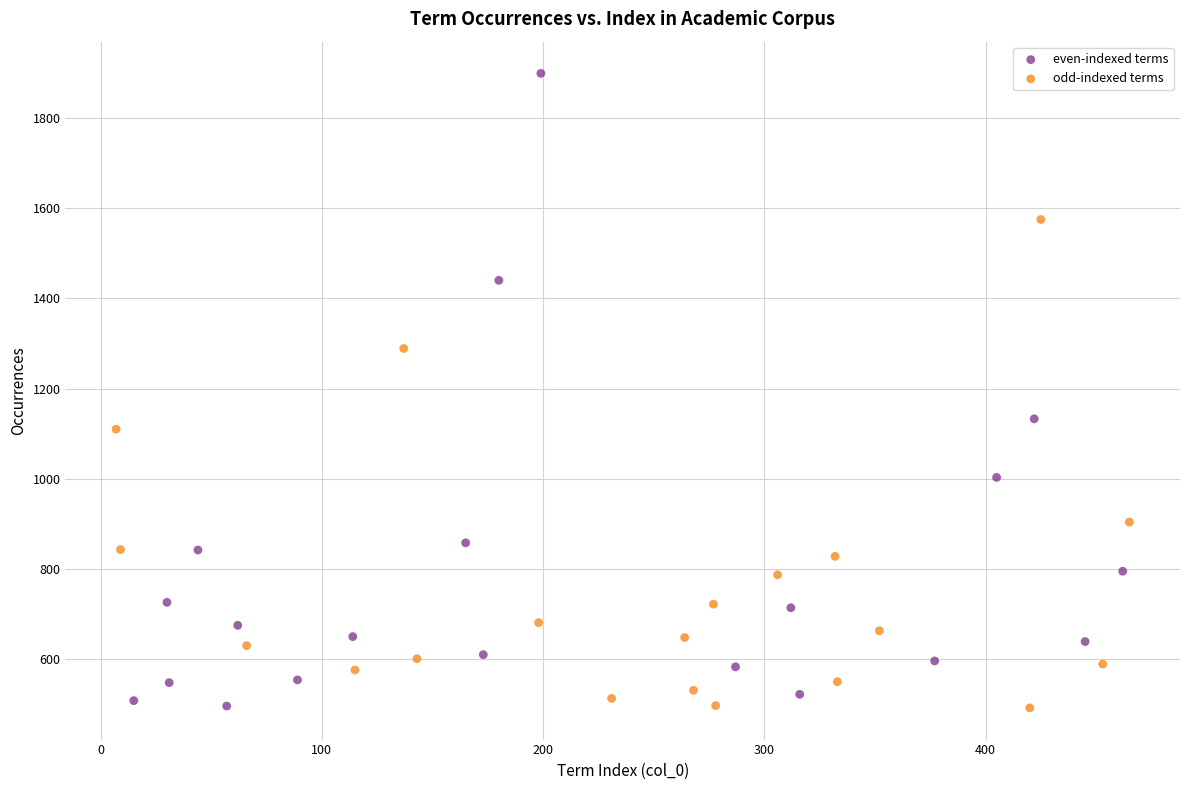

Which series has the widest spread of Y values?

even-indexed terms